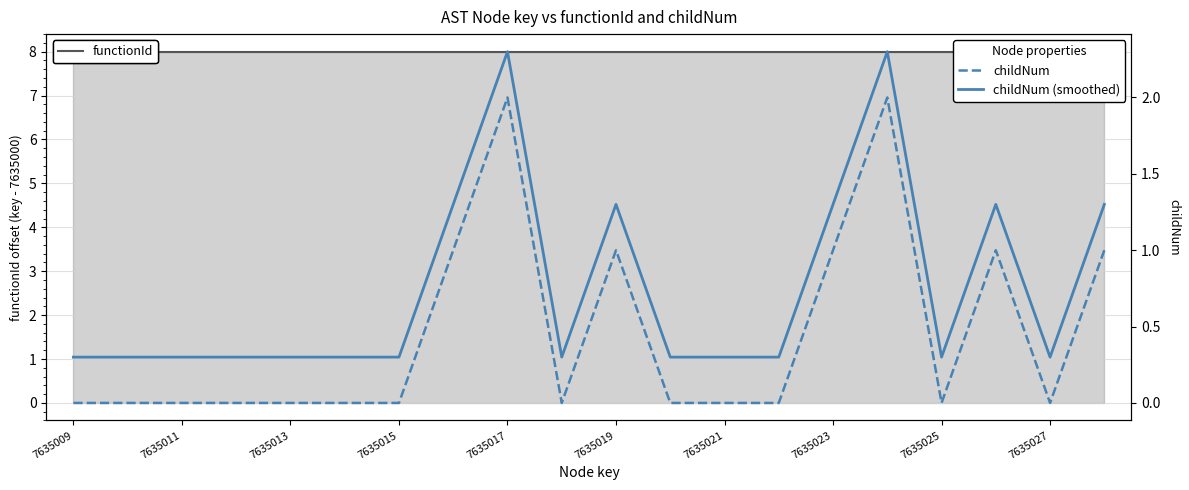

True or false: childNum (smoothed) and childNum intersect in this chart.

False